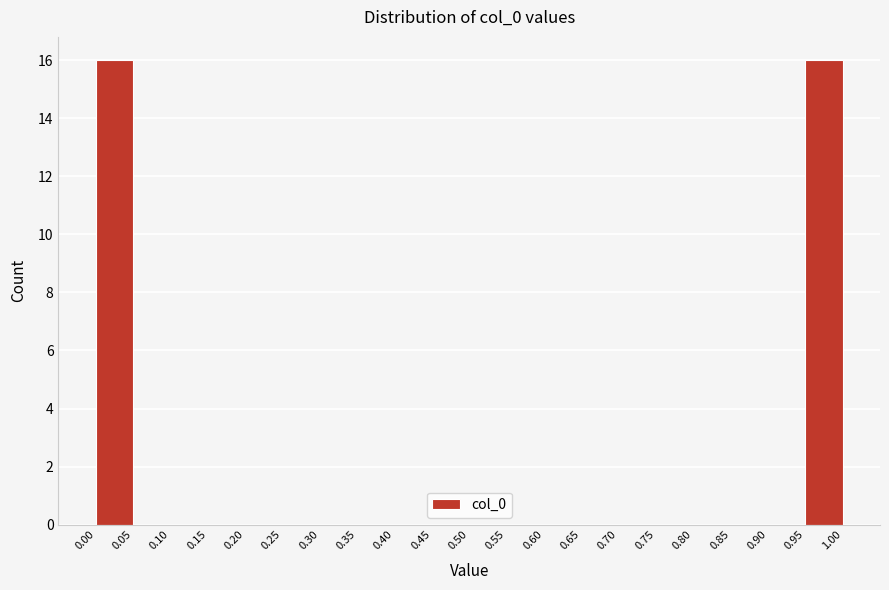

Reading left to right, transcribe this chart: for each bar, give the range it covers on the x-axis and its height. The values are not printed on the chart, so give them approximately, as read against the axis.

0.00 to 0.05: 16
0.05 to 0.10: 0
0.10 to 0.15: 0
0.15 to 0.20: 0
0.20 to 0.25: 0
0.25 to 0.30: 0
0.30 to 0.35: 0
0.35 to 0.40: 0
0.40 to 0.45: 0
0.45 to 0.50: 0
0.50 to 0.55: 0
0.55 to 0.60: 0
0.60 to 0.65: 0
0.65 to 0.70: 0
0.70 to 0.75: 0
0.75 to 0.80: 0
0.80 to 0.85: 0
0.85 to 0.90: 0
0.90 to 0.95: 0
0.95 to 1.00: 16